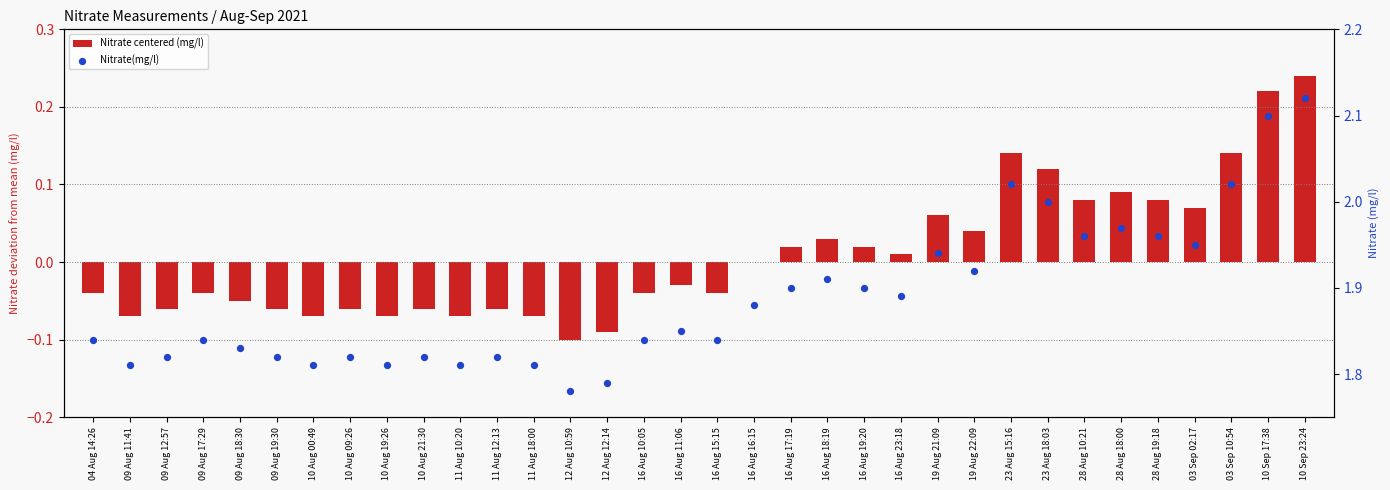

Which series has the largest total across all categories?

Nitrate(mg/l)